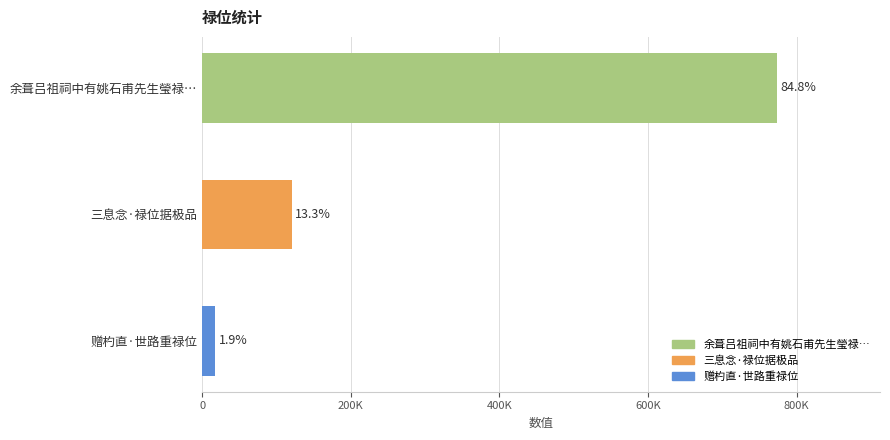

What is the difference between the maximum and second lowest values?

652141